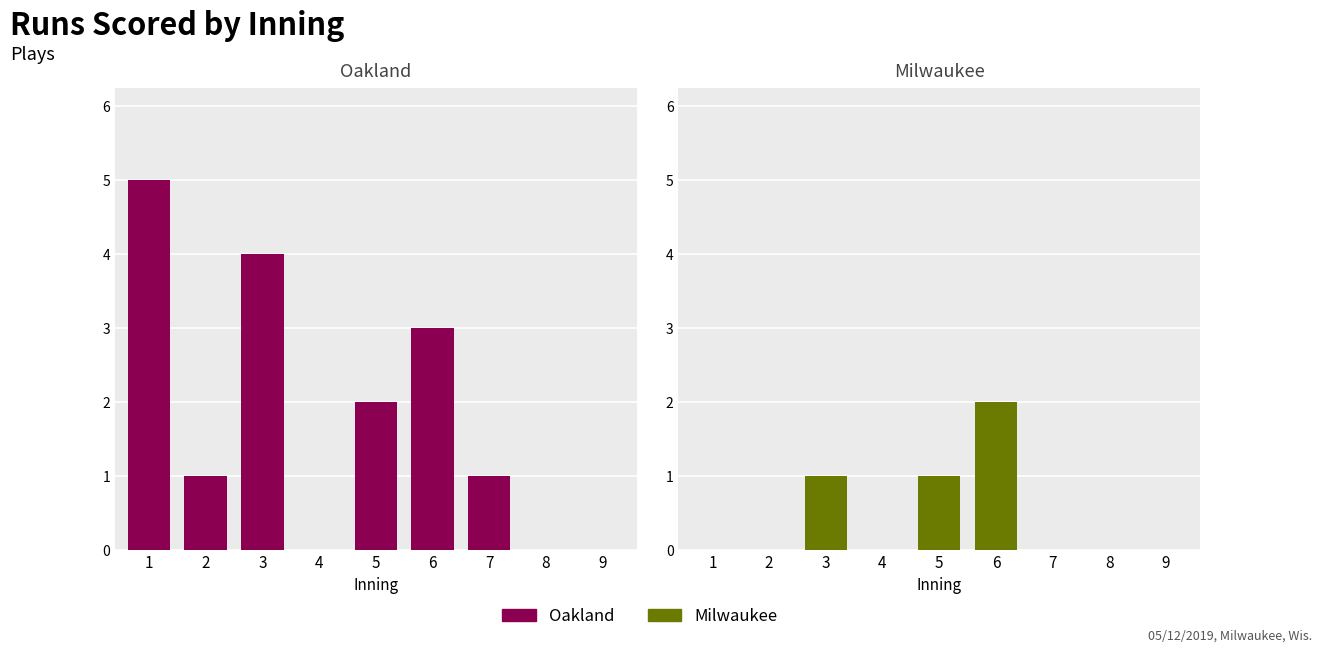

What is the difference between the maximum and second lowest values in the Milwaukee series?

2